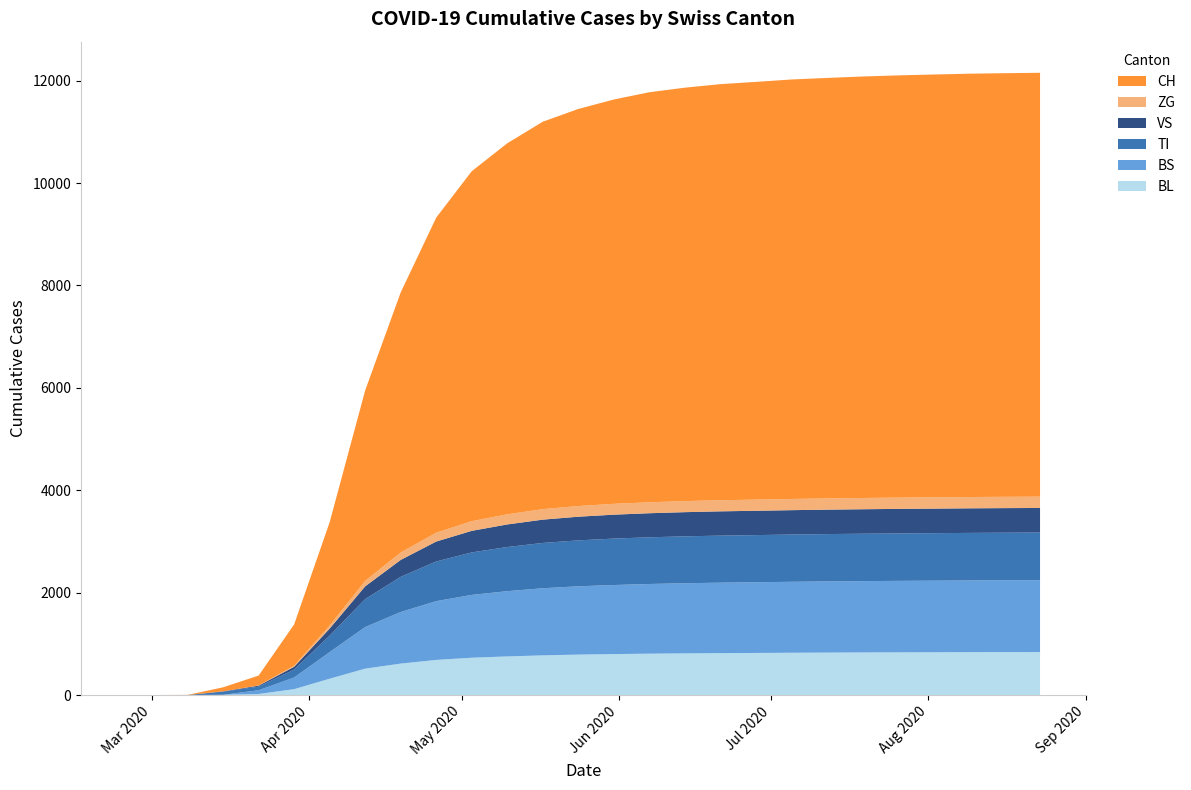

Reading right to left, transcribe all the data shown in this chart.

BL: 2020-08-23=840	2020-08-16=839	2020-08-09=838	2020-08-02=836	2020-07-26=834	2020-07-19=832	2020-07-12=829	2020-07-05=826	2020-06-28=822	2020-06-21=819	2020-06-14=814	2020-06-07=808	2020-05-31=800	2020-05-24=790	2020-05-17=775	2020-05-10=754	2020-05-03=729	2020-04-26=686	2020-04-19=614	2020-04-12=516	2020-04-05=319	2020-03-29=115	2020-03-22=21	2020-03-15=5	2020-03-08=0	2020-03-01=0	2020-02-25=0
BS: 2020-08-23=1403	2020-08-16=1402	2020-08-09=1400	2020-08-02=1398	2020-07-26=1396	2020-07-19=1393	2020-07-12=1390	2020-07-05=1386	2020-06-28=1381	2020-06-21=1376	2020-06-14=1370	2020-06-07=1361	2020-05-31=1349	2020-05-24=1334	2020-05-17=1311	2020-05-10=1275	2020-05-03=1227	2020-04-26=1148	2020-04-19=1008	2020-04-12=812	2020-04-05=520	2020-03-29=228	2020-03-22=73	2020-03-15=0	2020-03-08=0	2020-03-01=0	2020-02-25=0
TI: 2020-08-23=931	2020-08-16=930	2020-08-09=929	2020-08-02=928	2020-07-26=927	2020-07-19=926	2020-07-12=925	2020-07-05=923	2020-06-28=921	2020-06-21=919	2020-06-14=916	2020-06-07=912	2020-05-31=907	2020-05-24=897	2020-05-17=885	2020-05-10=862	2020-05-03=830	2020-04-26=775	2020-04-19=687	2020-04-12=547	2020-04-05=322	2020-03-29=155	2020-03-22=70	2020-03-15=61	2020-03-08=0	2020-03-01=0	2020-02-25=0
VS: 2020-08-23=480	2020-08-16=480	2020-08-09=480	2020-08-02=479	2020-07-26=479	2020-07-19=478	2020-07-12=477	2020-07-05=476	2020-06-28=475	2020-06-21=474	2020-06-14=472	2020-06-07=470	2020-05-31=467	2020-05-24=462	2020-05-17=455	2020-05-10=441	2020-05-03=421	2020-04-26=389	2020-04-19=330	2020-04-12=248	2020-04-05=137	2020-03-29=54	2020-03-22=19	2020-03-15=6	2020-03-08=0	2020-03-01=0	2020-02-25=0
ZG: 2020-08-23=221	2020-08-16=221	2020-08-09=221	2020-08-02=221	2020-07-26=220	2020-07-19=220	2020-07-12=219	2020-07-05=219	2020-06-28=218	2020-06-21=217	2020-06-14=216	2020-06-07=214	2020-05-31=212	2020-05-24=209	2020-05-17=205	2020-05-10=198	2020-05-03=189	2020-04-26=173	2020-04-19=145	2020-04-12=107	2020-04-05=60	2020-03-29=21	2020-03-22=5	2020-03-15=0	2020-03-08=0	2020-03-01=0	2020-02-25=0
CH: 2020-08-23=8279	2020-08-16=8274	2020-08-09=8268	2020-08-02=8258	2020-07-26=8247	2020-07-19=8232	2020-07-12=8213	2020-07-05=8193	2020-06-28=8159	2020-06-21=8127	2020-06-14=8075	2020-06-07=8009	2020-05-31=7897	2020-05-24=7755	2020-05-17=7567	2020-05-10=7247	2020-05-03=6835	2020-04-26=6154	2020-04-19=5080	2020-04-12=3720	2020-04-05=2018	2020-03-29=806	2020-03-22=192	2020-03-15=79	2020-03-08=3	2020-03-01=0	2020-02-25=0